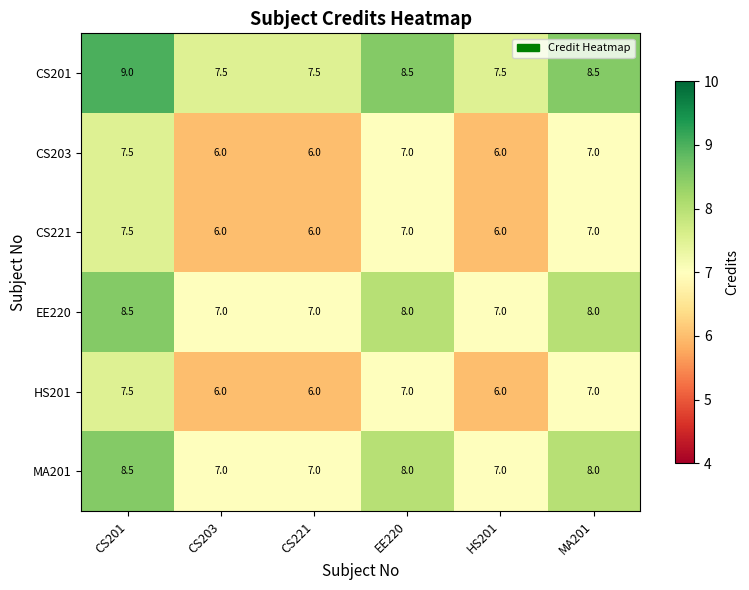

At which category is the sum across all series the highest?

CS201